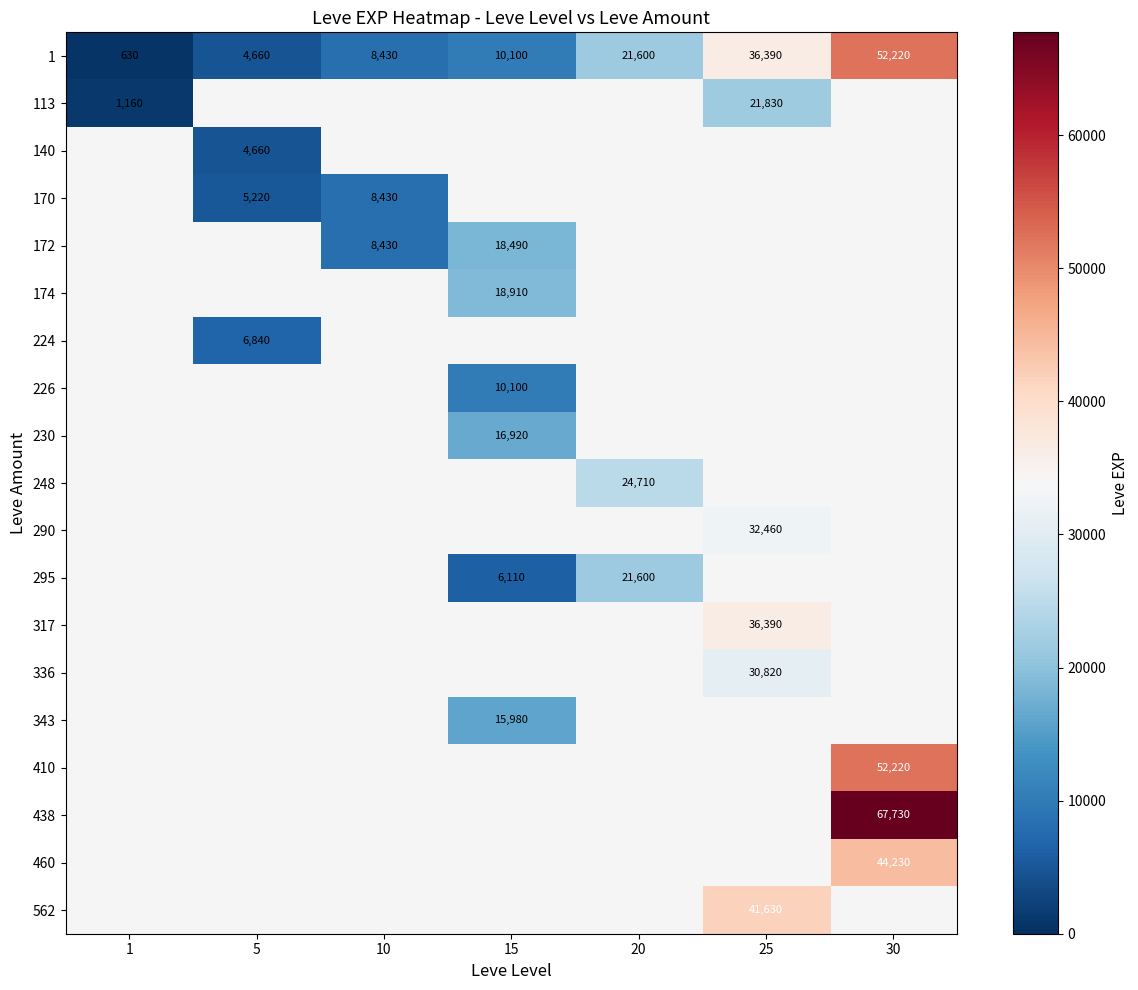

The 317 series shows 58376 at 25. True or false?

False